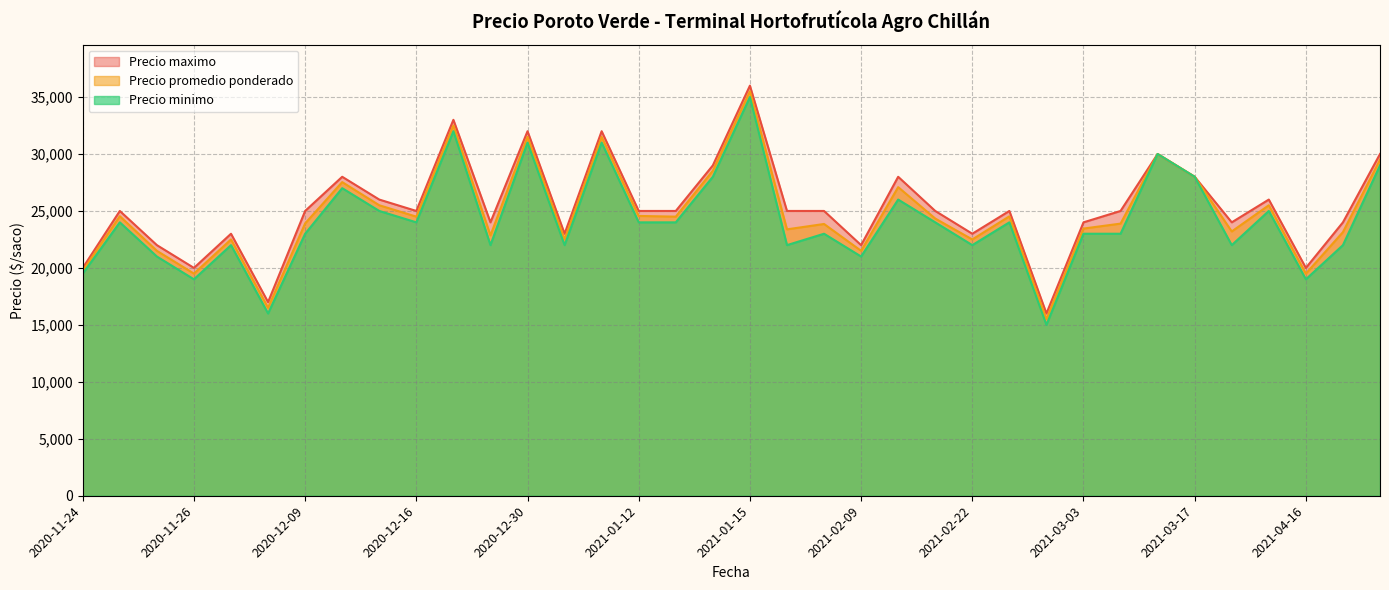

Between 2021-01-15 and 2020-12-16, which is larger?

2021-01-15